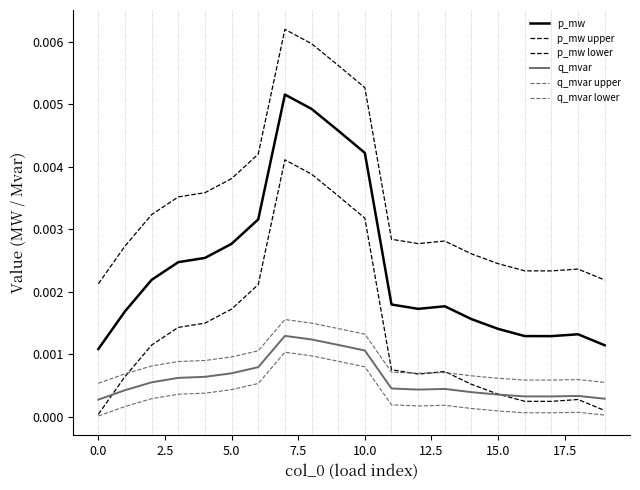

How many lines are shown in the chart?

6